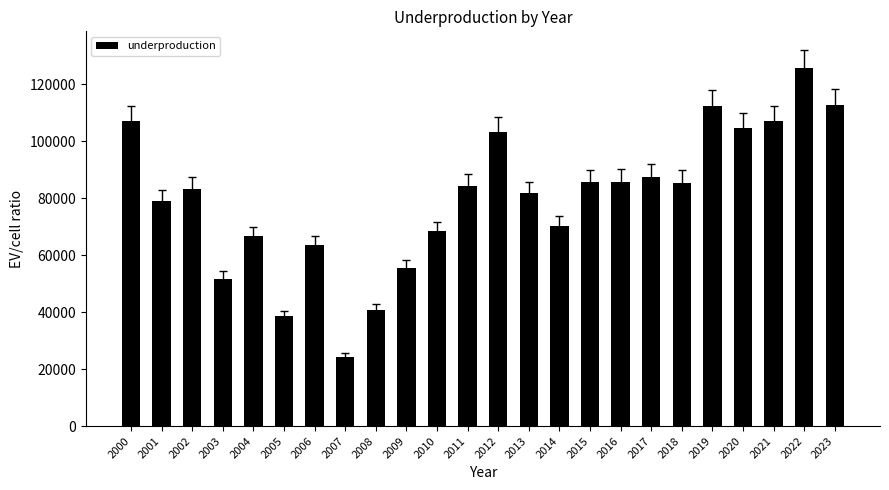

What is the approximate value at 2009, to the nearest 50?

55650